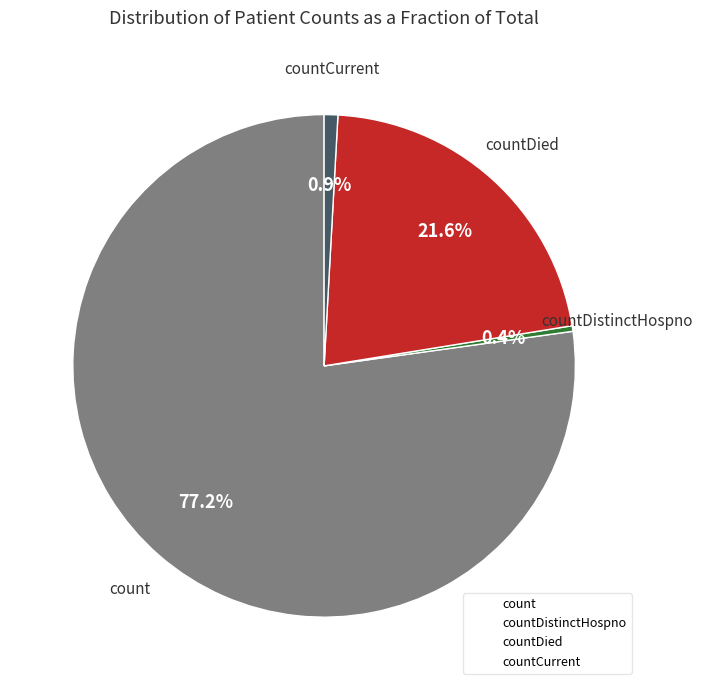

Is there any slice that represents more than half of the pie?

Yes